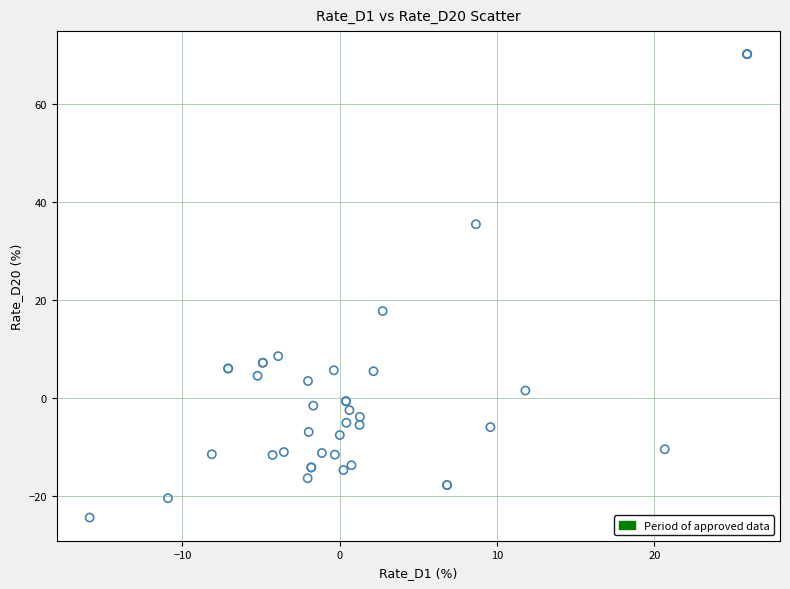

What Y value in the scatter plot is closest to 22?

17.7